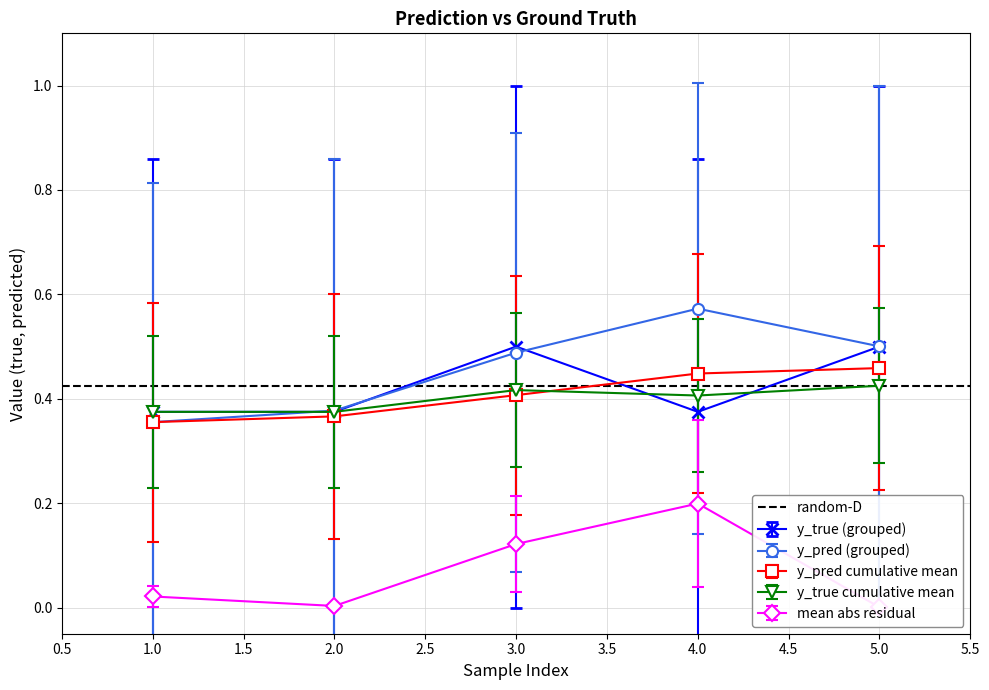

Count the y_pred cumulative mean values in the range 0 to 1.

5